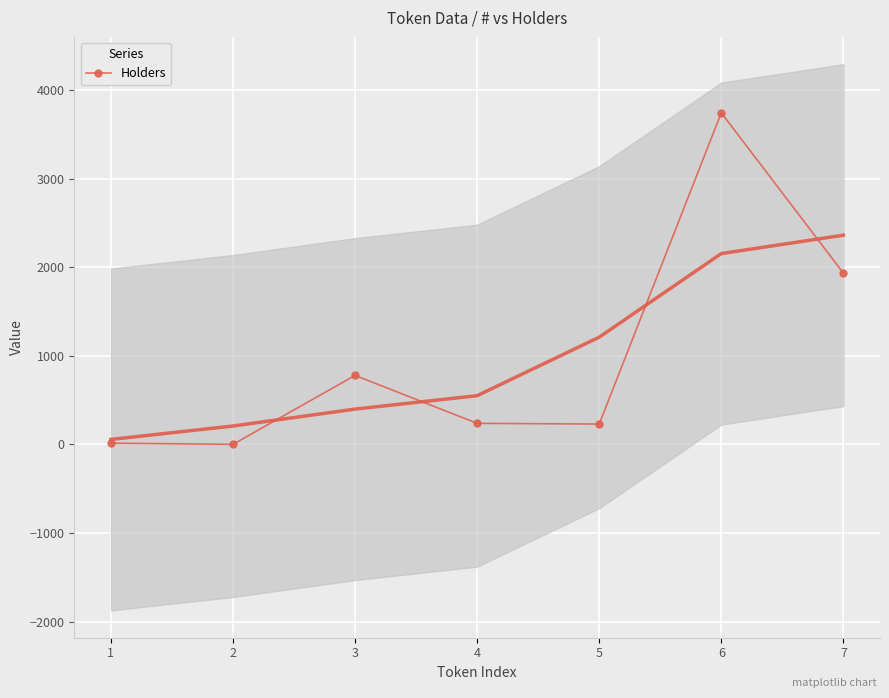

How many series are shown in this chart?

1